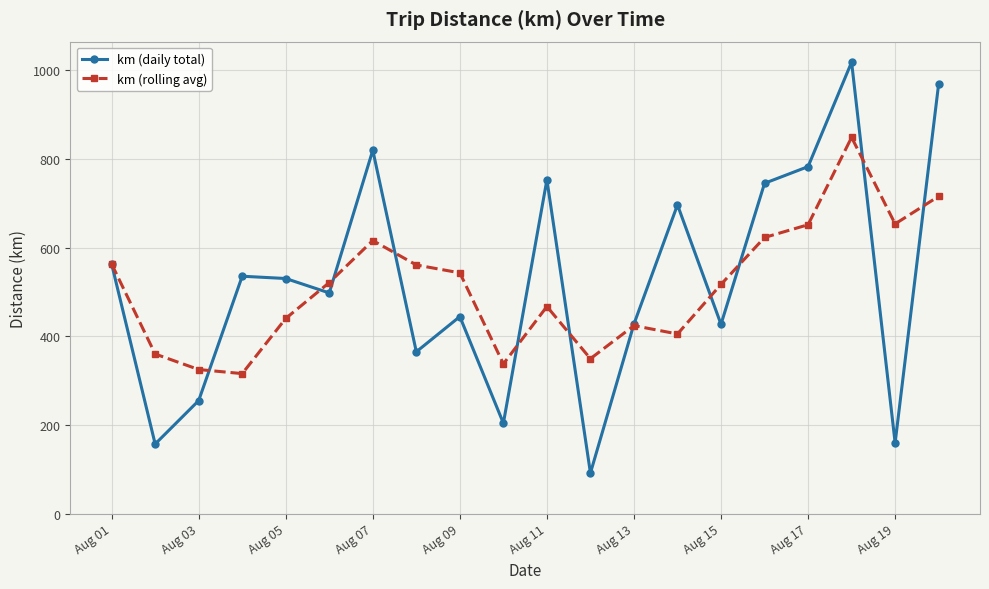

How many values in the km (daily total) series exceed 530?

10